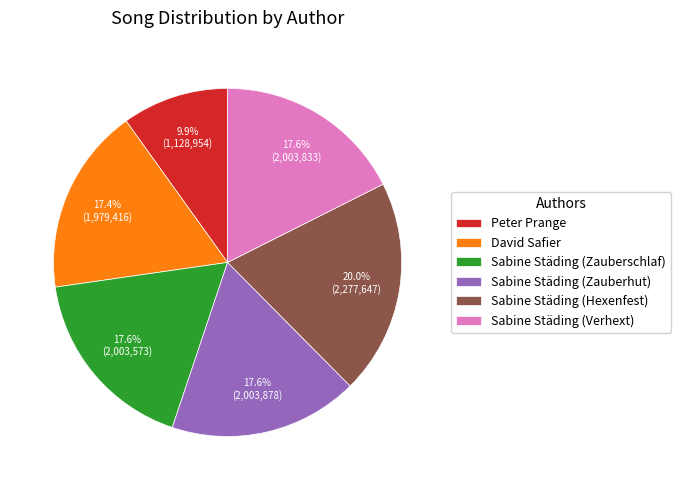

What percentage is the Peter Prange slice, to the nearest percent?

10%